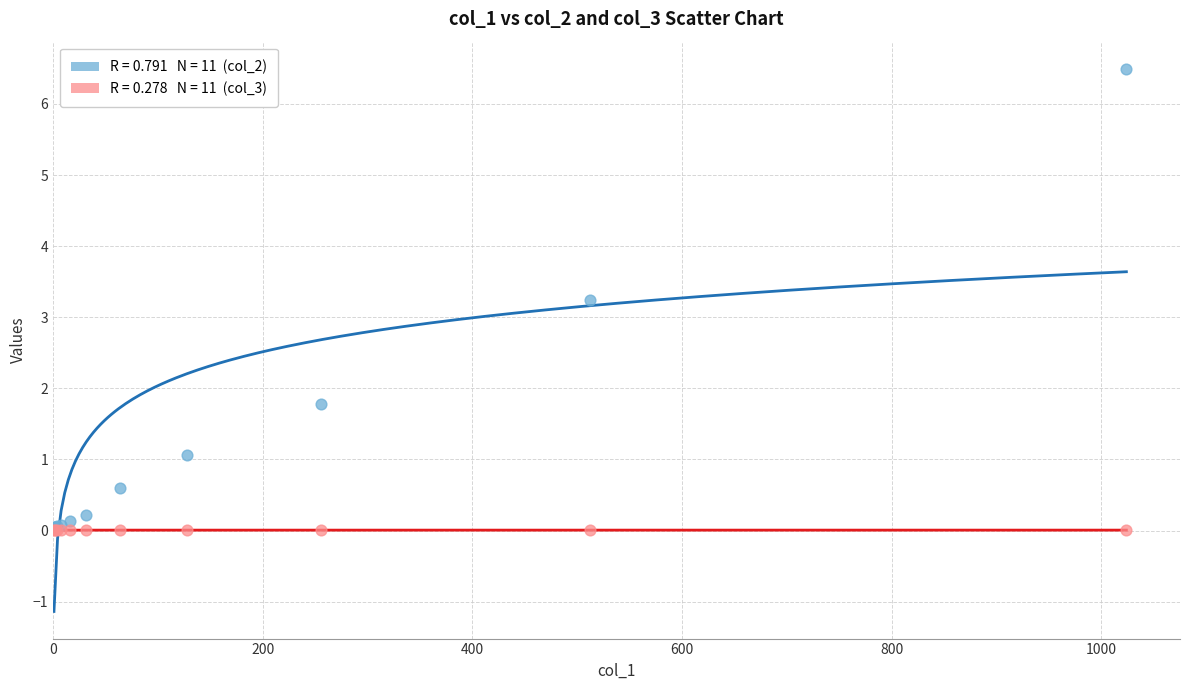

Across all series, what Y value is closest to 3?

3.2